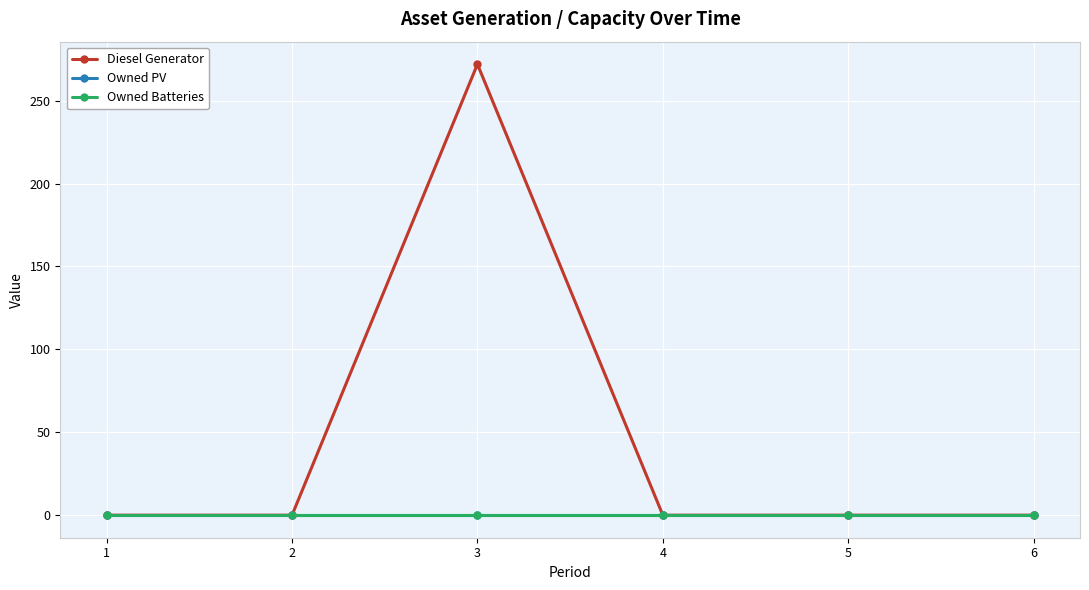

Is it true that Owned Batteries equals 0 at 5?

True